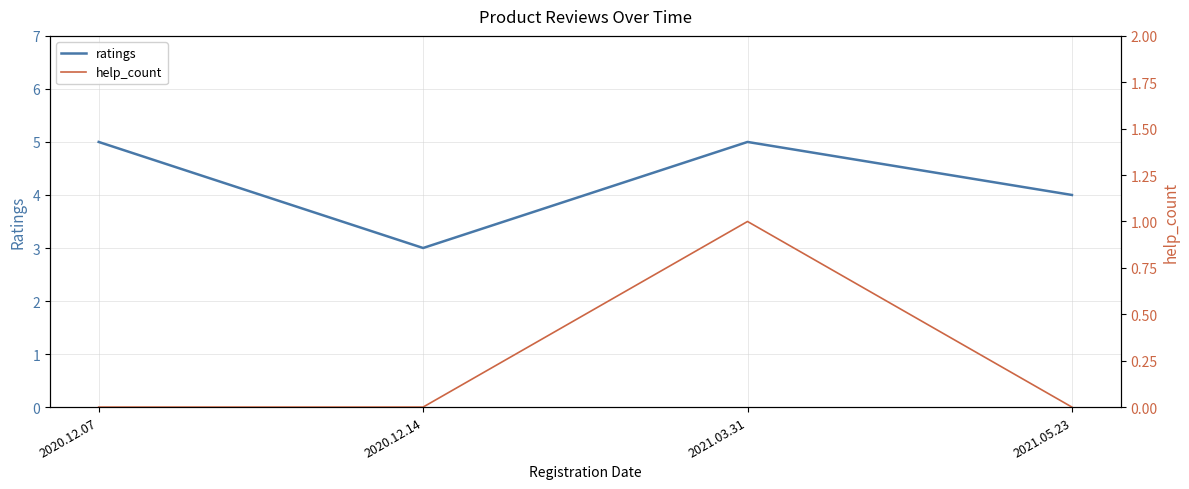

What is the maximum value for help_count?

1